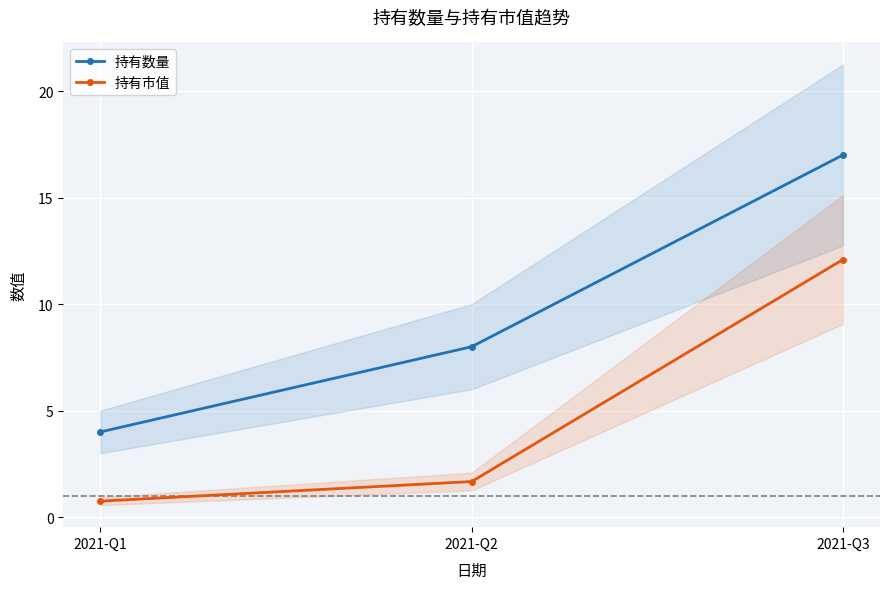

Is it true that 持有市值 equals 0.5 at 2021-Q1?

False